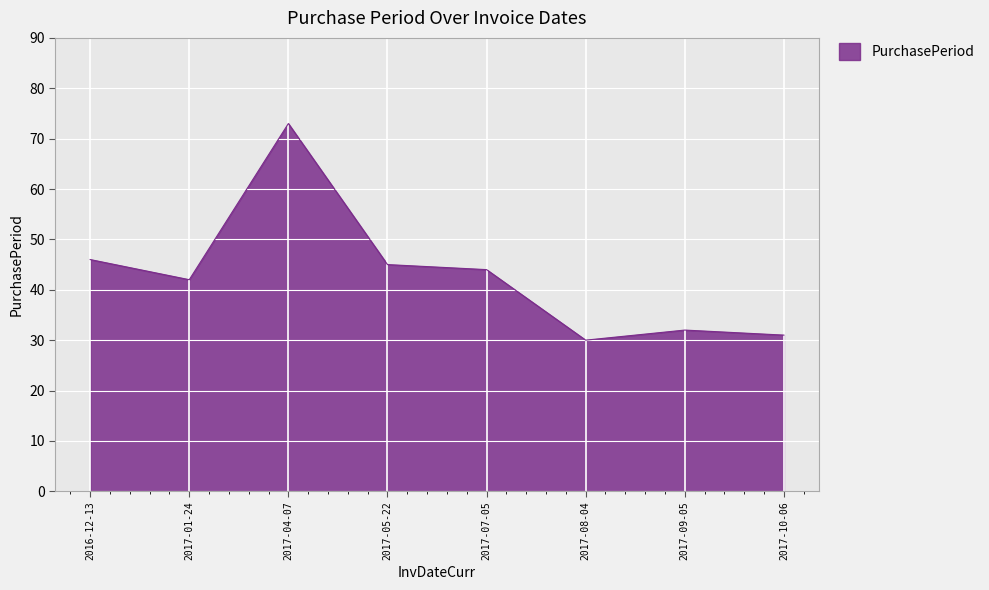

Which label corresponds to the smallest value in the chart?

2017-08-04